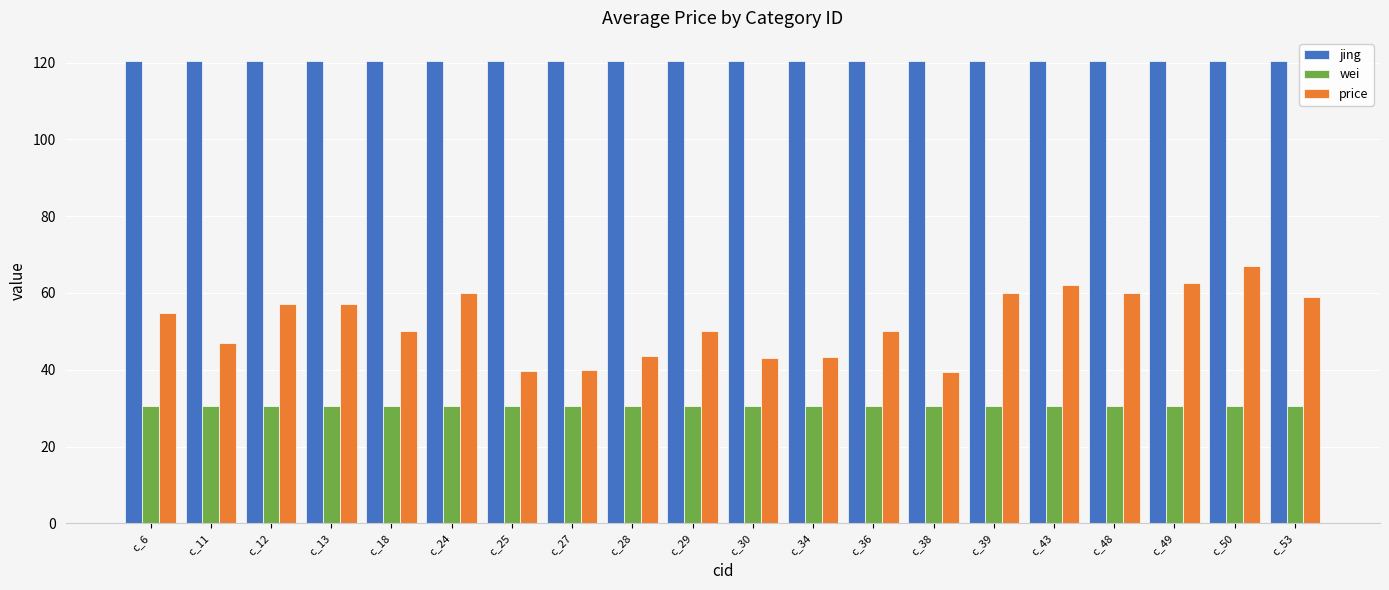

What is the difference between the highest and lowest values at c_25?

89.9